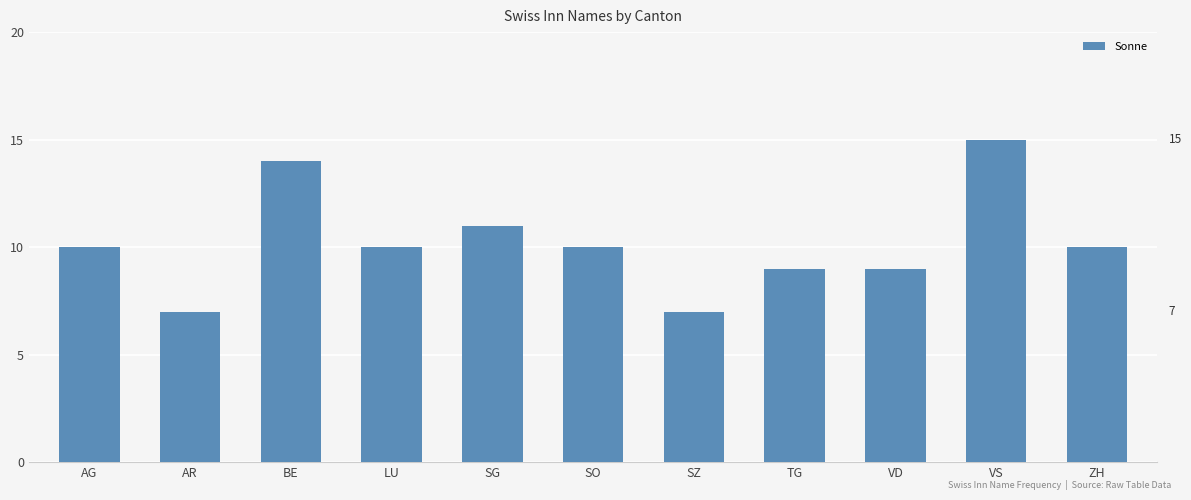

Count the values in the range 9 to 11.

7